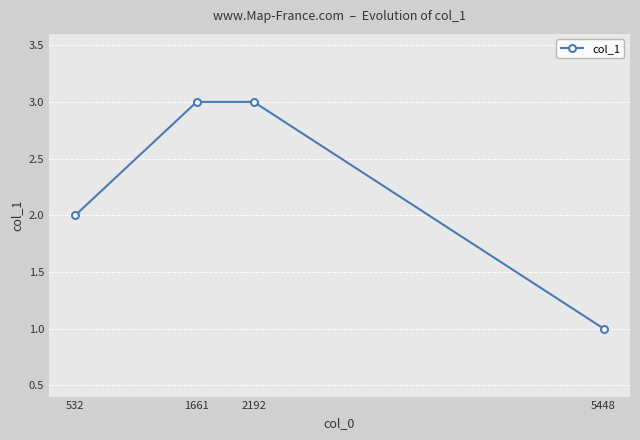

True or false: the data has more than 1 interior local peaks.

False